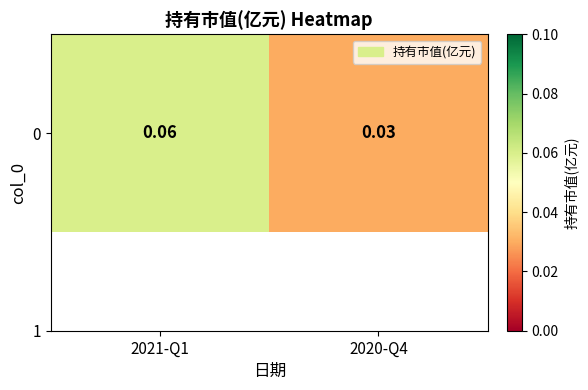

Is it true that the value at 2020-Q4 is 0.0?

True